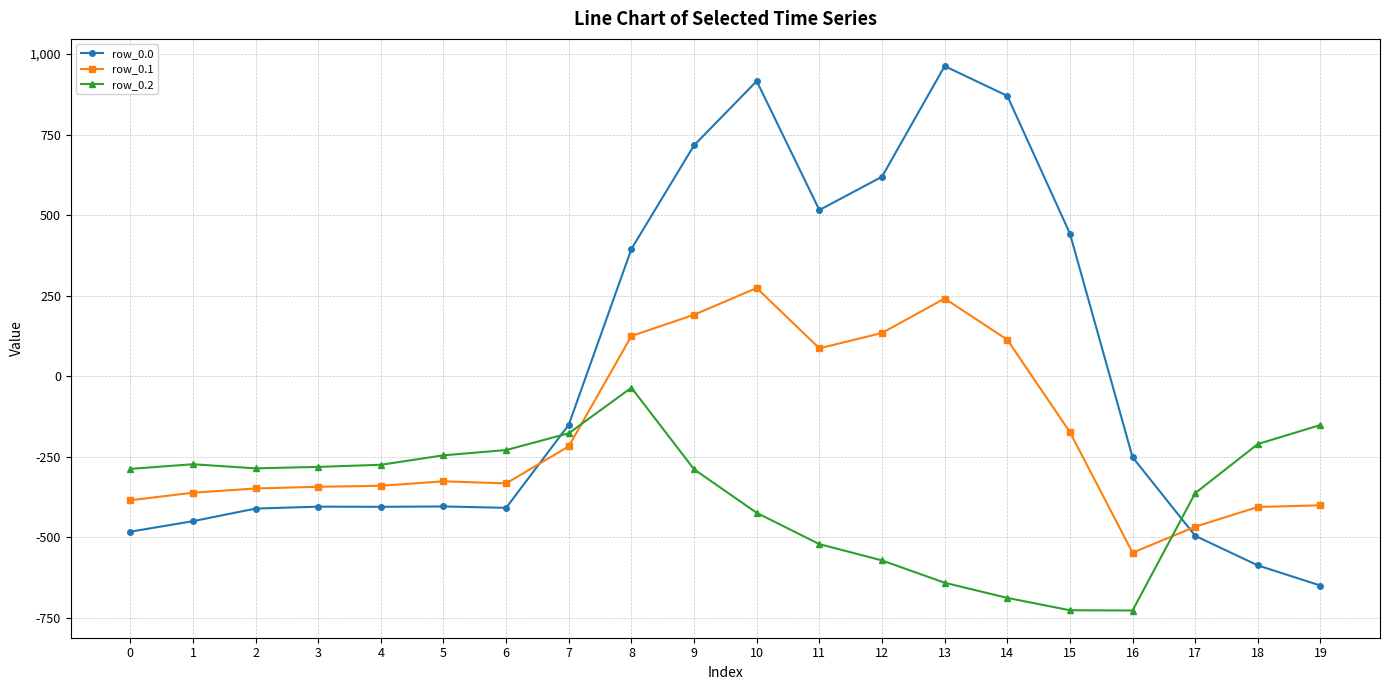

Rank the series at 10 from highest to lowest value.

row_0.0, row_0.1, row_0.2